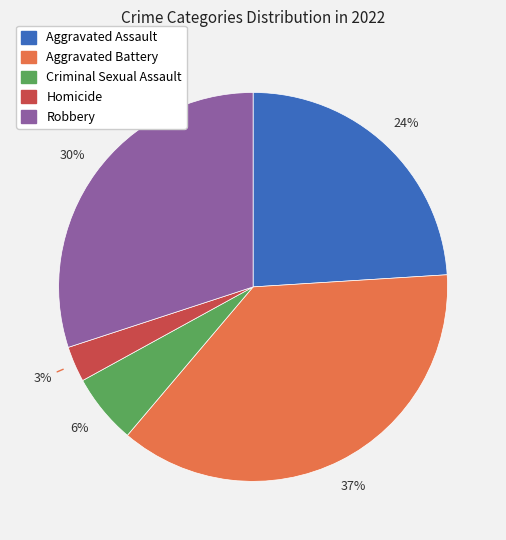

To the nearest percent, what is the difference between the Robbery and Homicide slice percentages?

27%